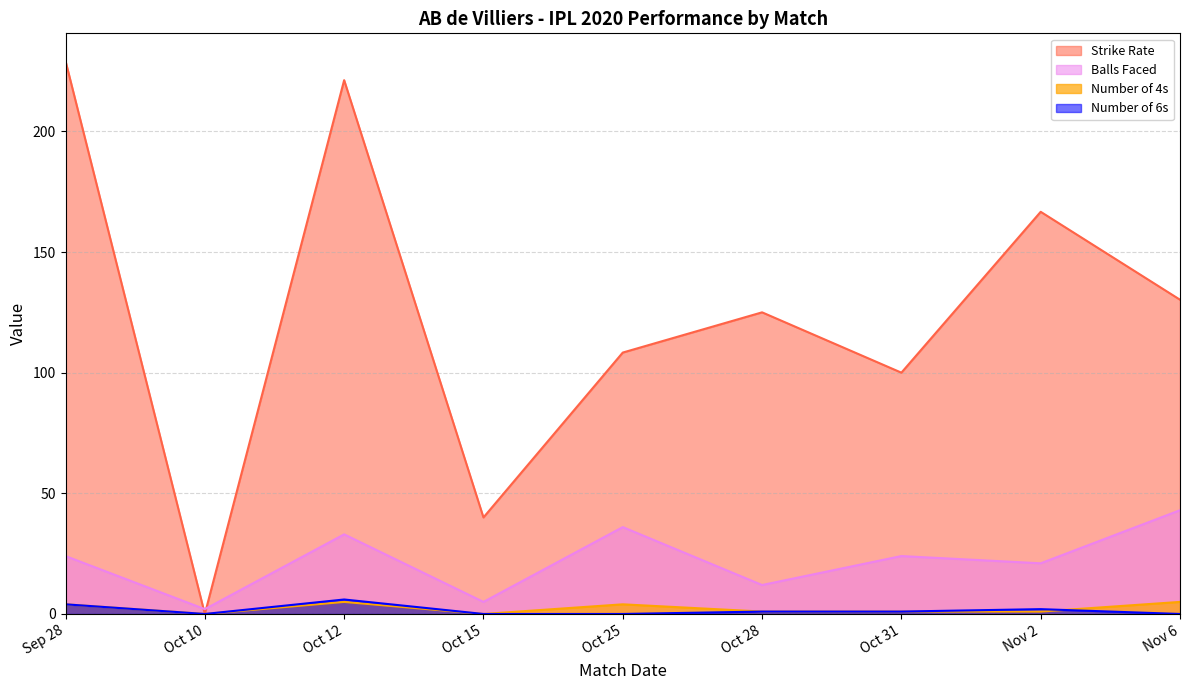

What is the approximate value of sr at Oct 15?

40.0